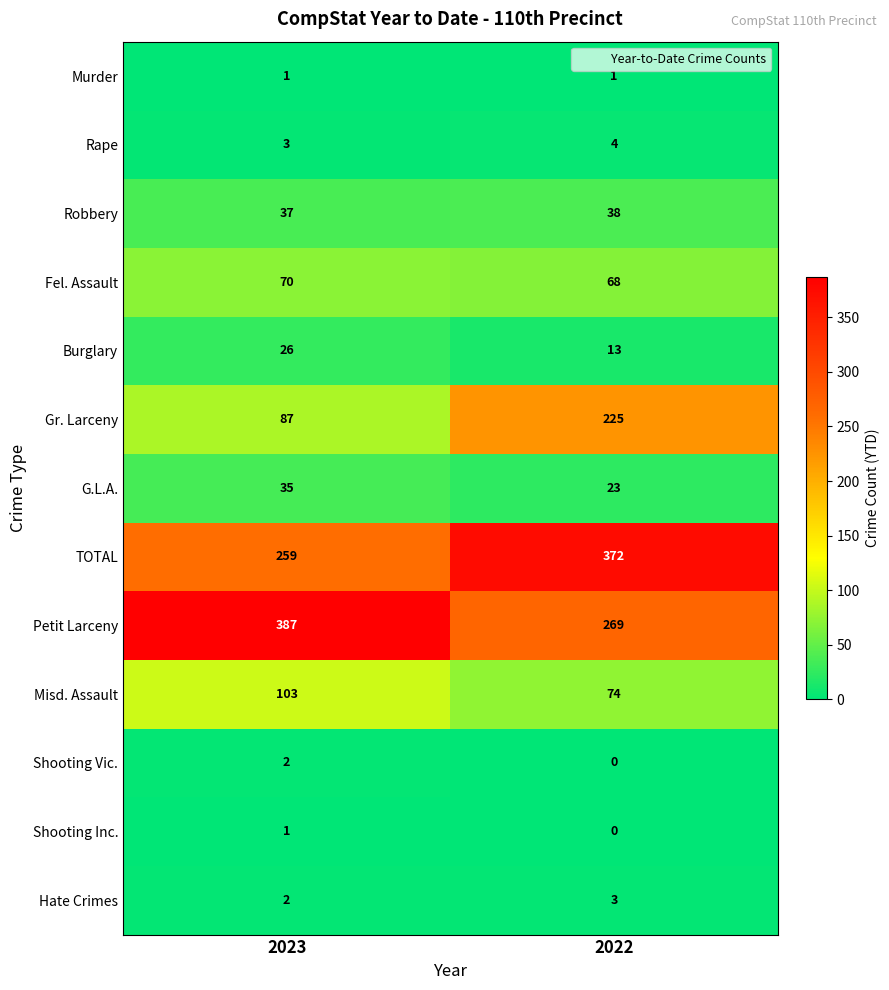

Reading left to right, extract all data points from this chart.

Murder: 1	1
Rape: 3	4
Robbery: 37	38
Fel. Assault: 70	68
Burglary: 26	13
Gr. Larceny: 87	225
G.L.A.: 35	23
TOTAL: 259	372
Petit Larceny: 387	269
Misd. Assault: 103	74
Shooting Vic.: 2	0
Shooting Inc.: 1	0
Hate Crimes: 2	3